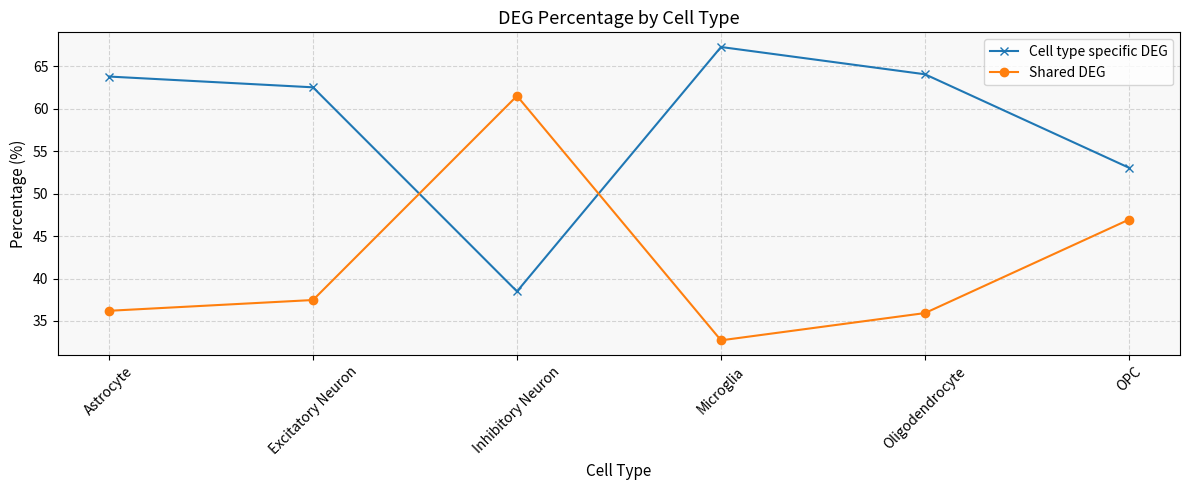

Reading left to right, extract all data points from this chart.

Cell type specific DEG: Astrocyte=63.8	Excitatory Neuron=62.5	Inhibitory Neuron=38.5	Microglia=67.3	Oligodendrocyte=64.1	OPC=53.1
Shared DEG: Astrocyte=36.2	Excitatory Neuron=37.5	Inhibitory Neuron=61.5	Microglia=32.7	Oligodendrocyte=35.9	OPC=46.9